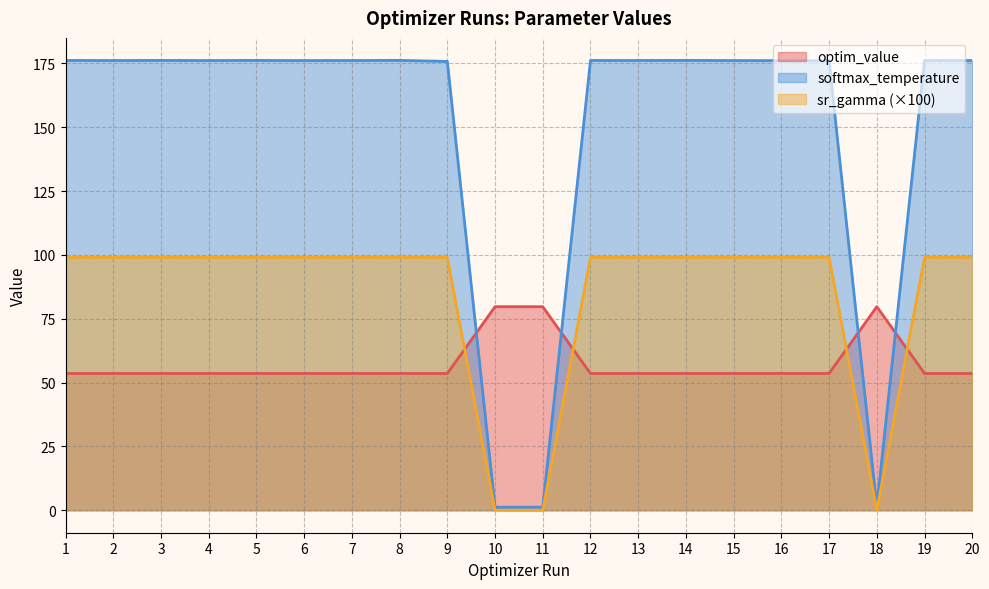

What is the total value across all series at 13?

328.7